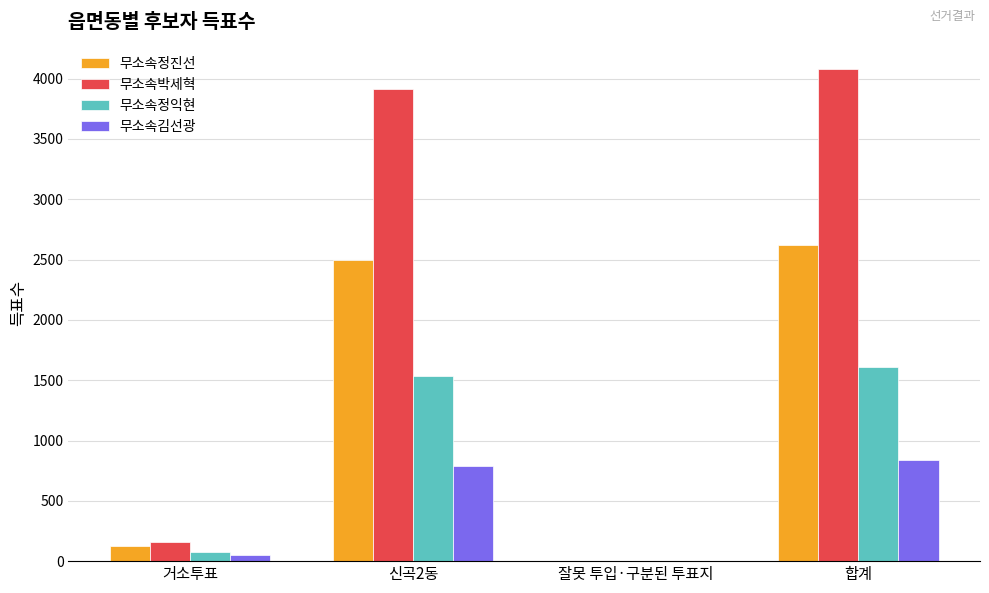

Are the bars grouped side by side (vs. stacked)?

Yes